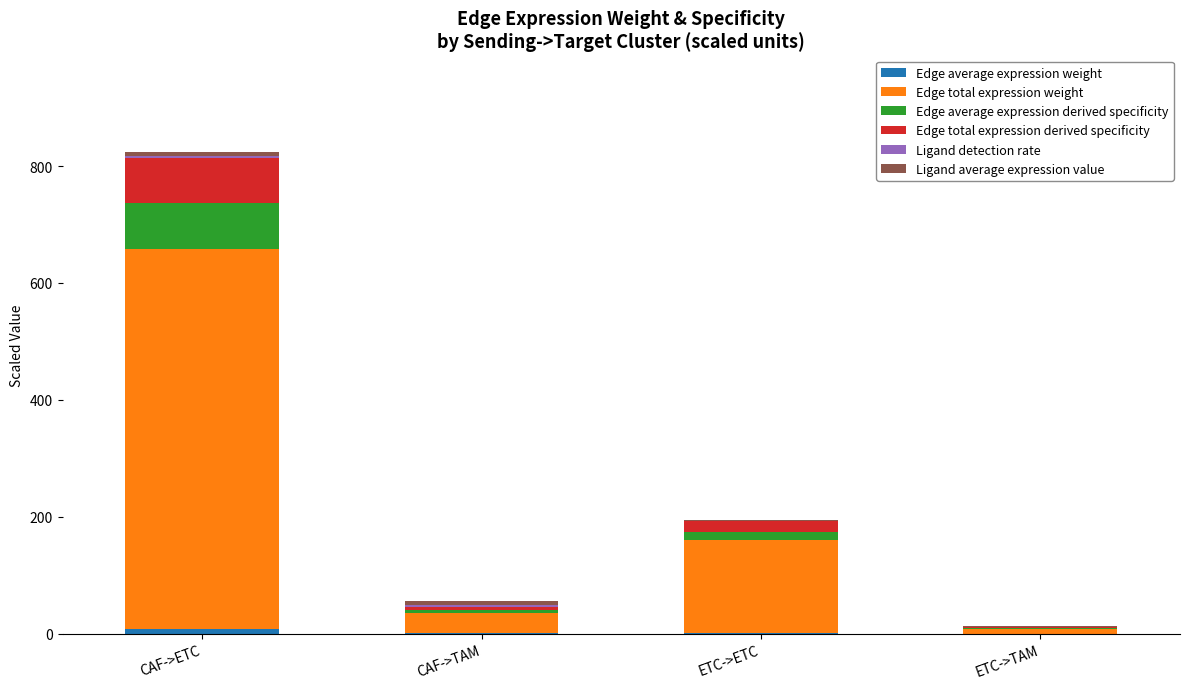

At which category is the sum across all series the highest?

CAF->ETC